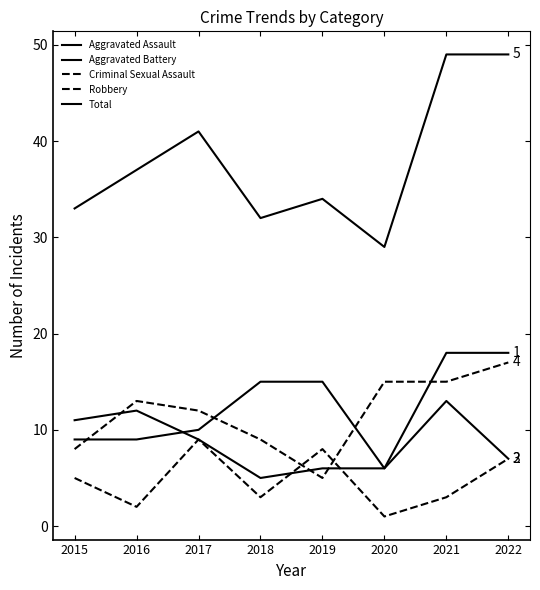

How many lines are shown in the chart?

5